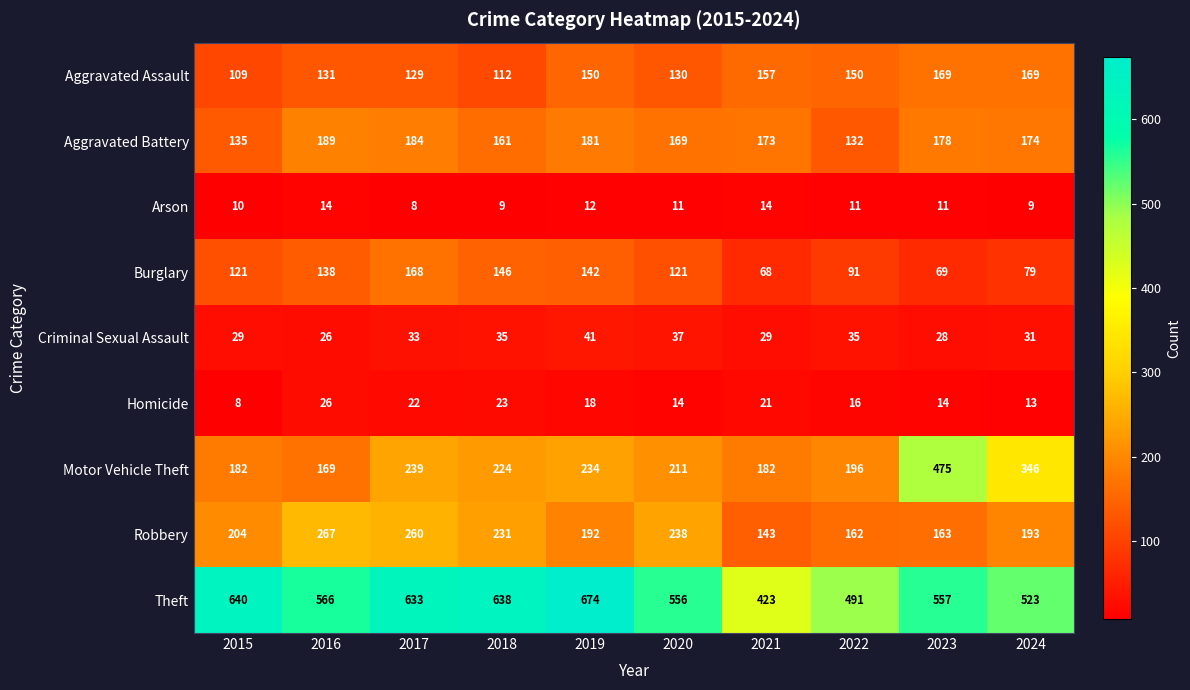

Rank the series by their maximum value, from lowest to highest.

Arson, Homicide, Criminal Sexual Assault, Burglary, Aggravated Assault, Aggravated Battery, Robbery, Motor Vehicle Theft, Theft